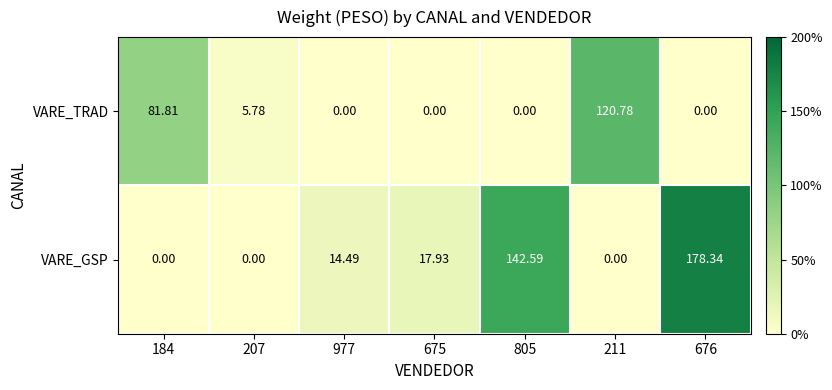

At which category is the sum across all series the highest?

676